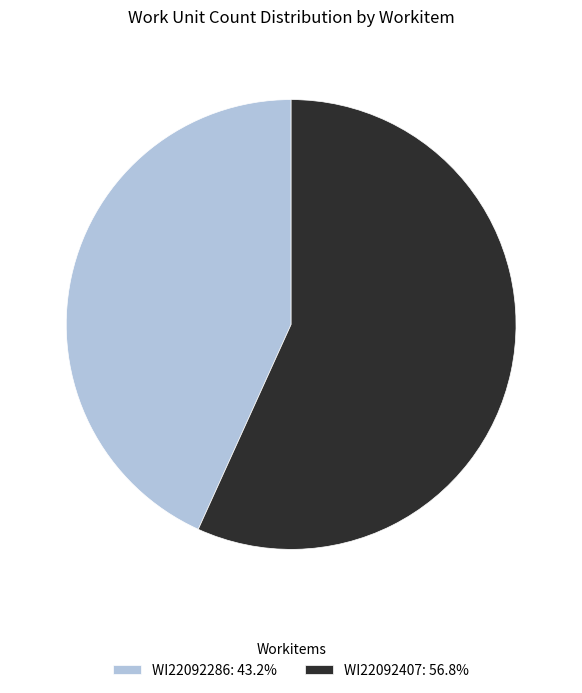

Combined, do WI22092407 and WI22092286 account for over 50%?

Yes